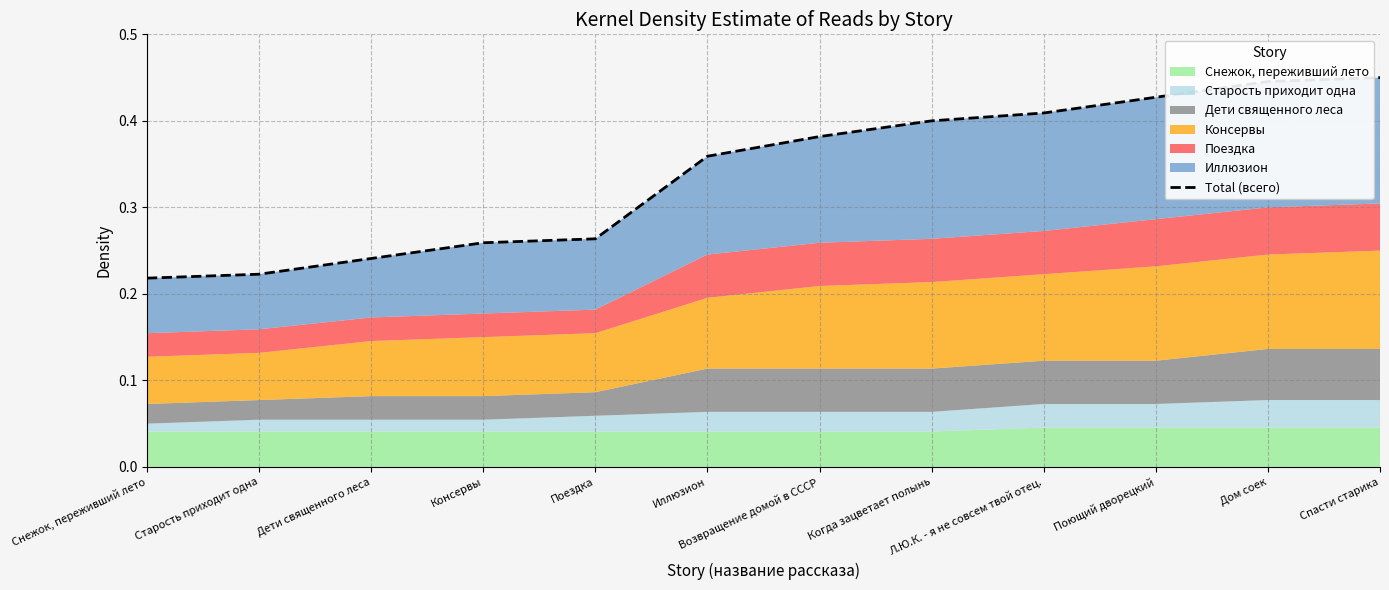

True or false: the data shows 0.4 at Когда зацветает полынь.

True